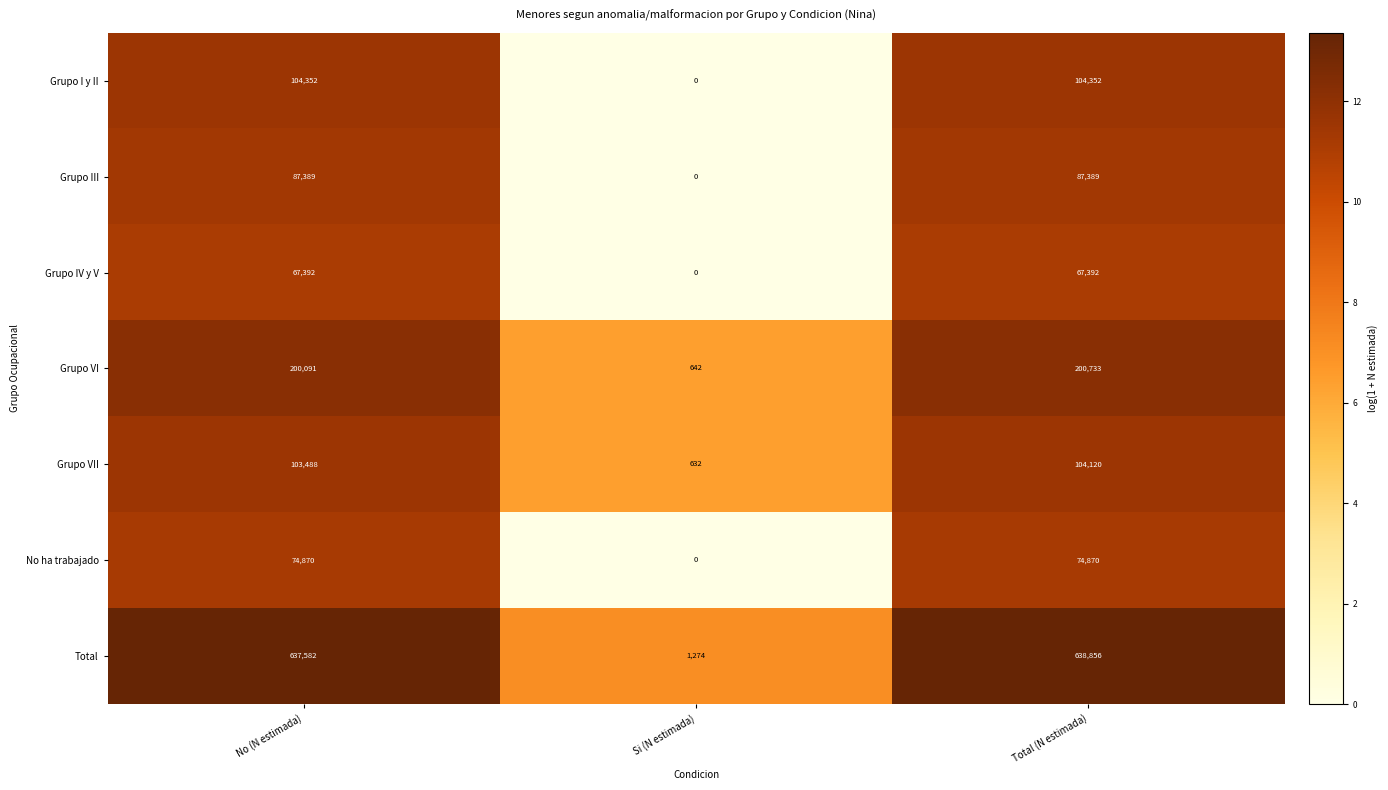

Reading left to right, transcribe all the data shown in this chart.

Grupo I y II: 104352	0	104352
Grupo III: 87389	0	87389
Grupo IV y V: 67392	0	67392
Grupo VI: 200091	642	200733
Grupo VII: 103488	632	104120
No ha trabajado: 74870	0	74870
Total: 637582	1274	638856